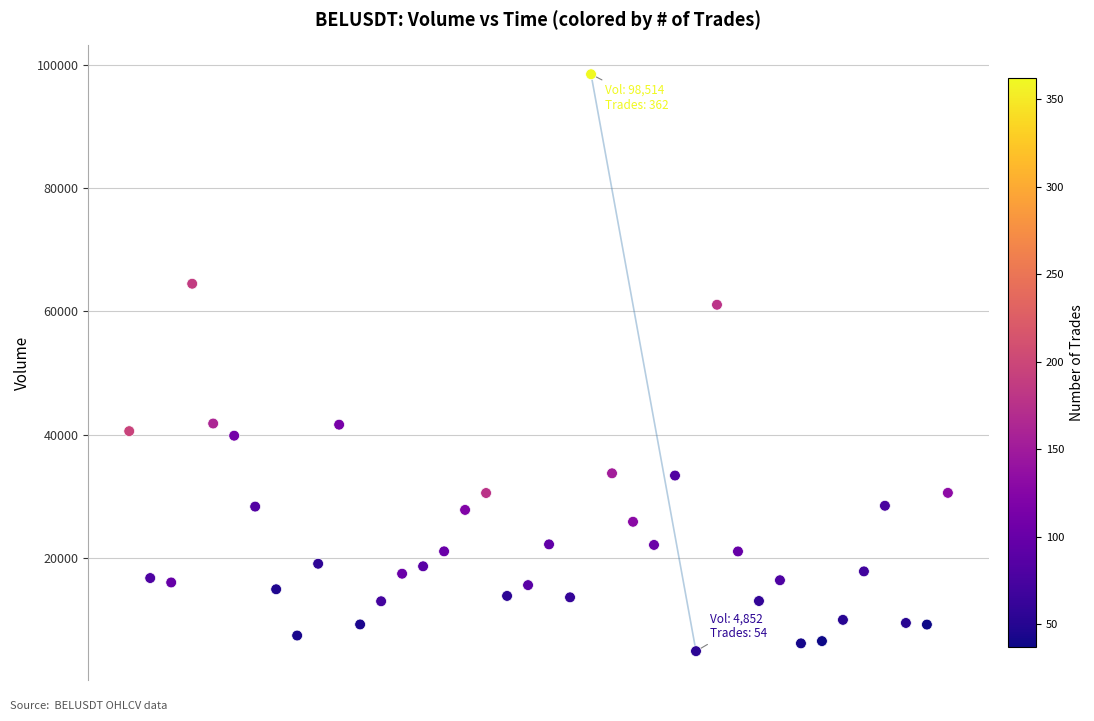

What is the range of X values (max minus min)?

2340000